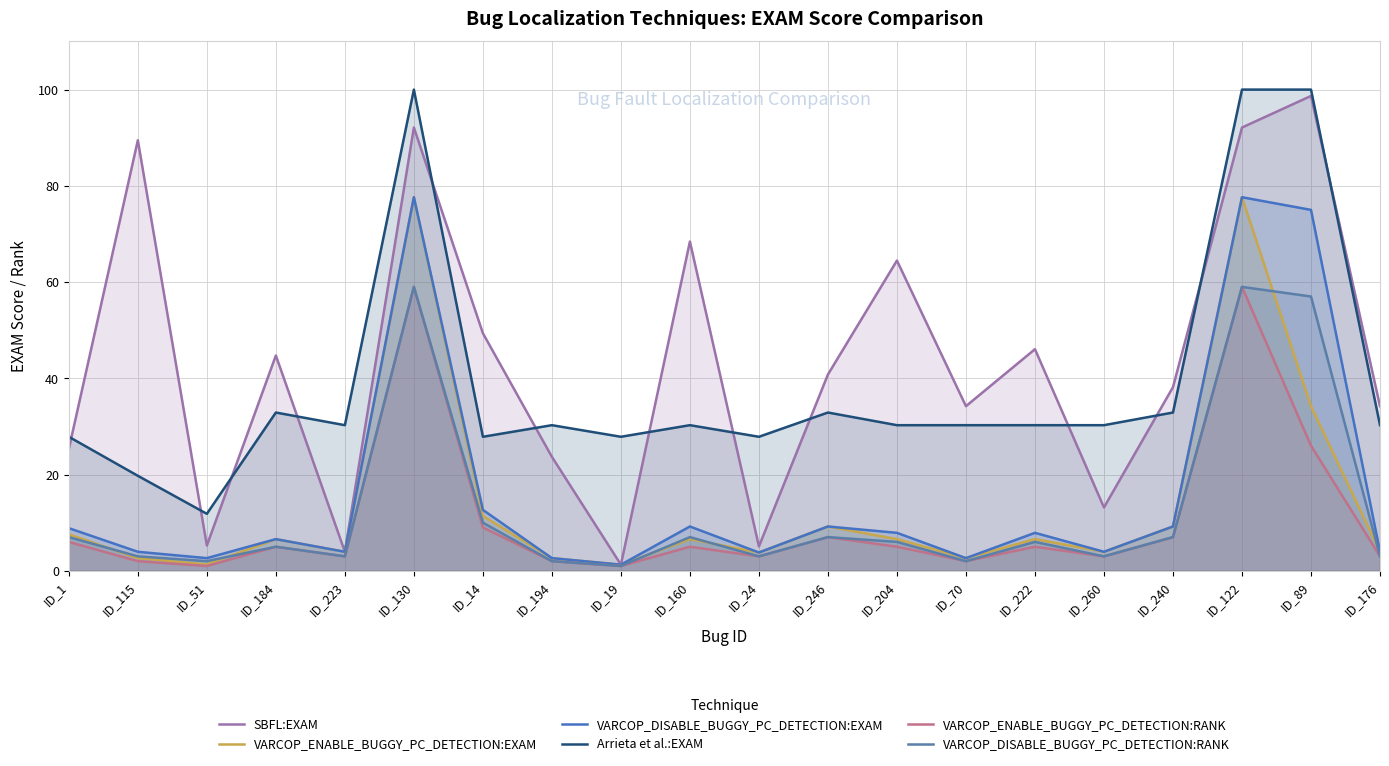

List the series in order of their peak value, lowest first.

VARCOP_ENABLE_BUGGY_PC_DETECTION:RANK, VARCOP_DISABLE_BUGGY_PC_DETECTION:RANK, VARCOP_ENABLE_BUGGY_PC_DETECTION:EXAM, VARCOP_DISABLE_BUGGY_PC_DETECTION:EXAM, SBFL:EXAM, Arrieta et al.:EXAM